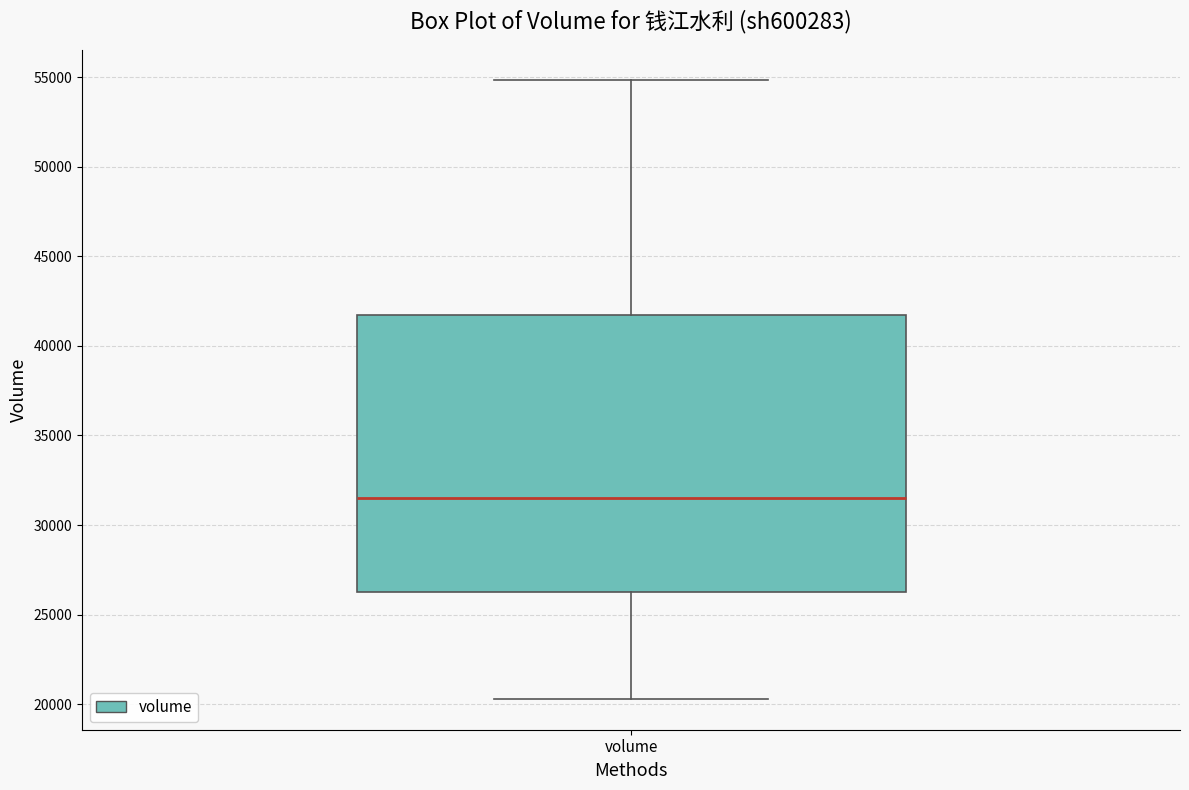

Where does the median line of the box for volume sit on the y-axis? The values are not printed on the chart, so give them approximately, as read against the axis.

31500